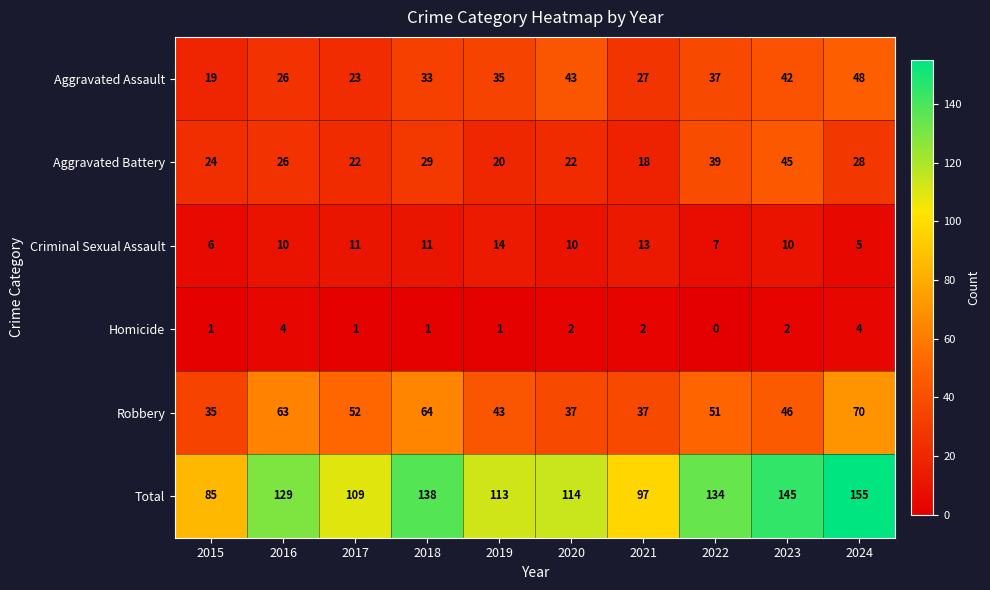

What is the total value across all series at 2017?

218